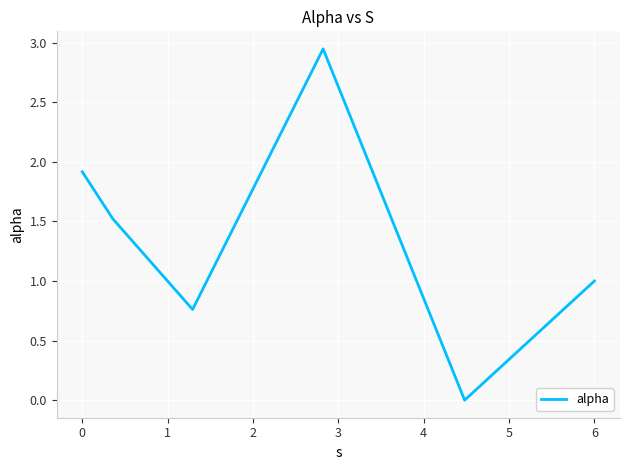

What is the average value?

1.4